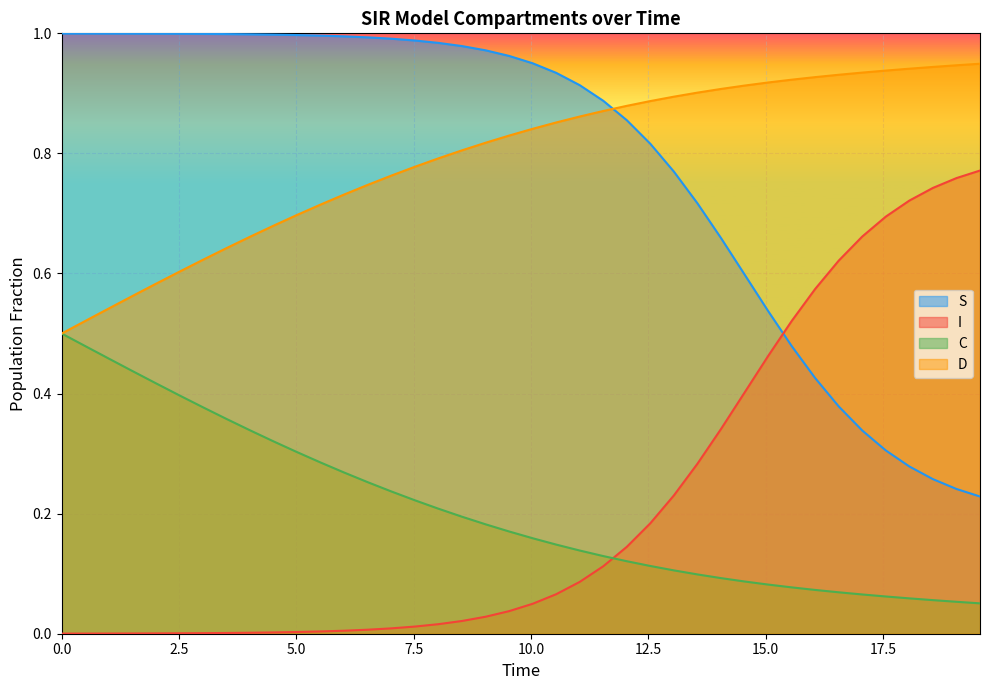

How many intersections are there between D and S?

1